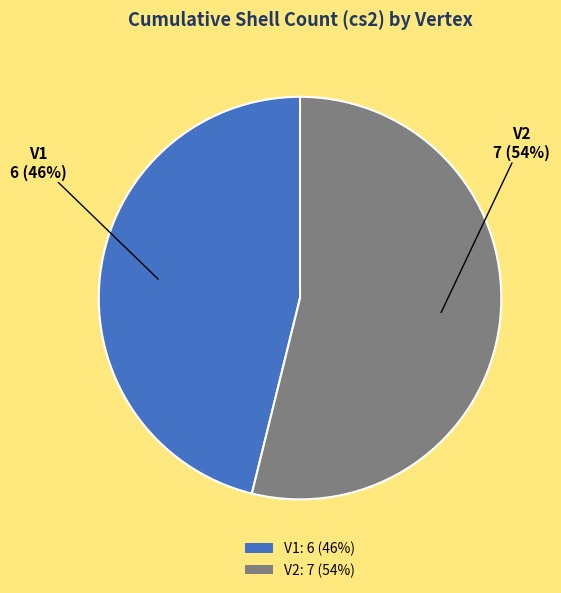

Which category has the smallest portion of the pie?

V1